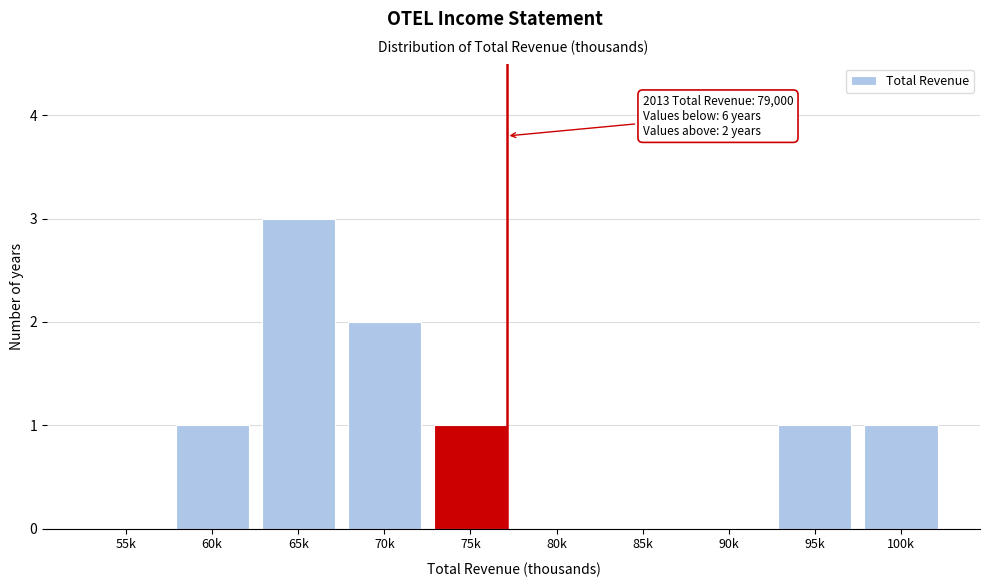

Reading left to right, extract all data points from this chart.

55k=0	60k=1	65k=3	70k=2	75k=1	80k=0	85k=0	90k=0	95k=1	100k=1